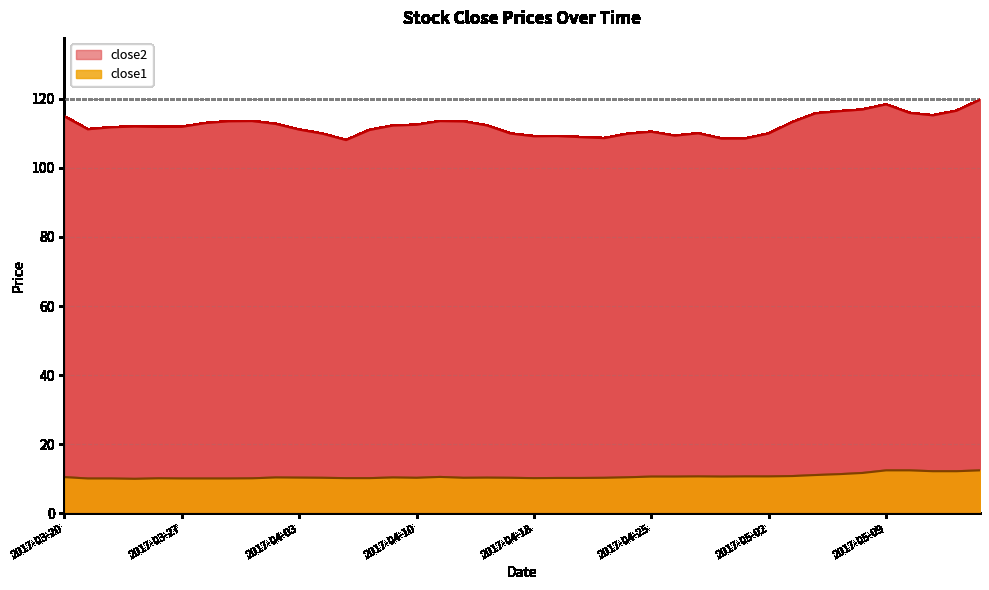

What are all the series names shown in the legend?

close2, close1